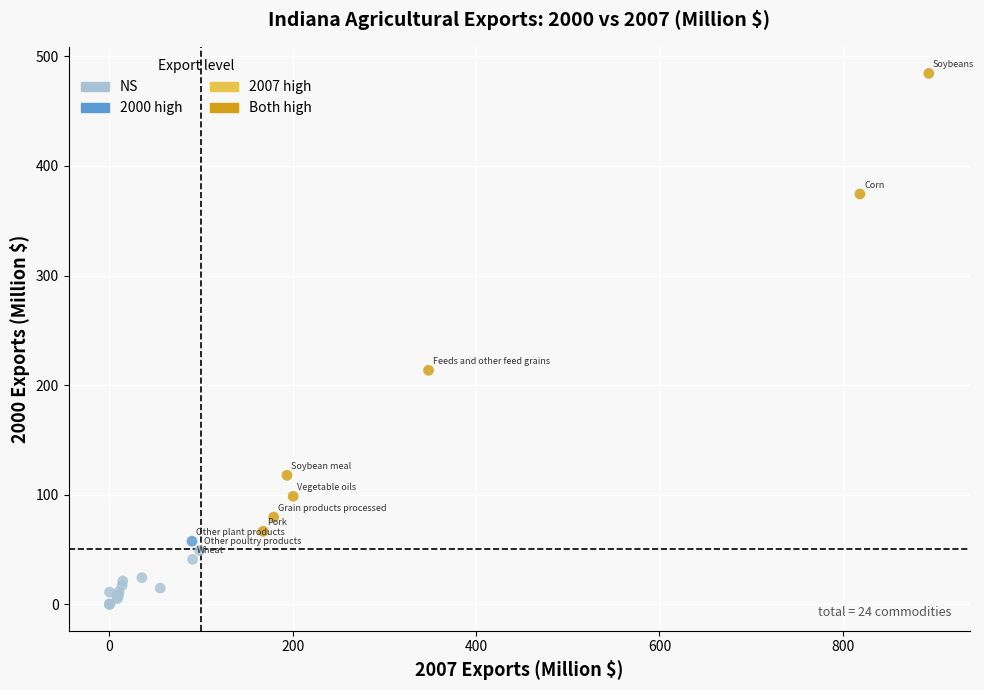

Which series contains the lowest Y value?

NS